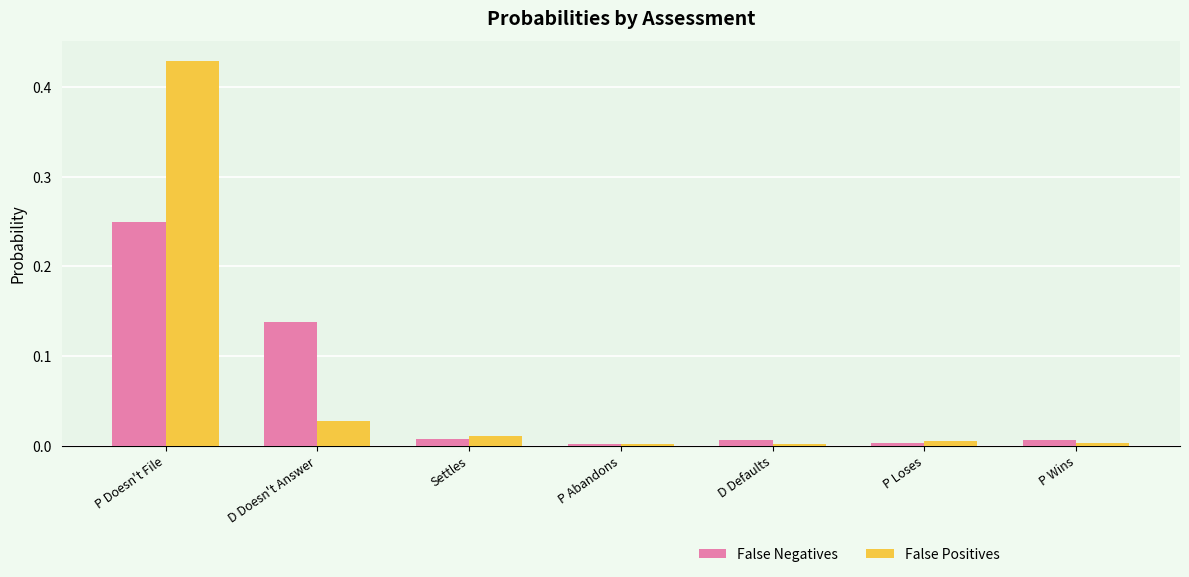

What is the sum of the False Positives values at P Doesn't File and D Doesn't Answer?

0.5